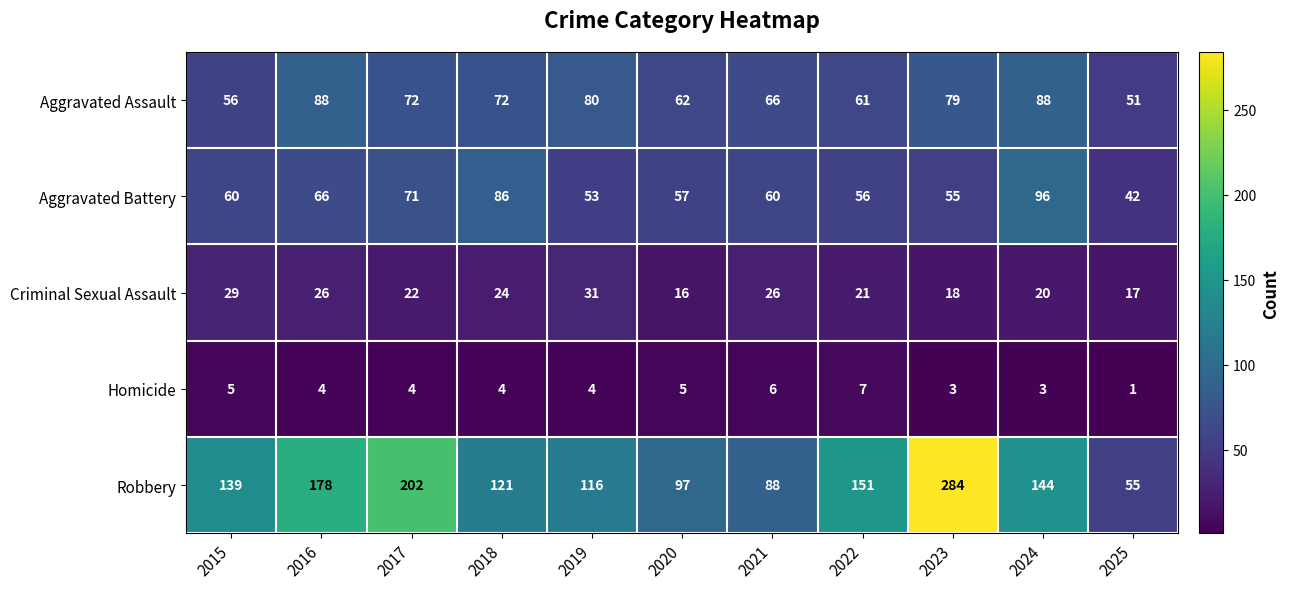

Between 2021 and 2025, which series saw the biggest shift?

Robbery